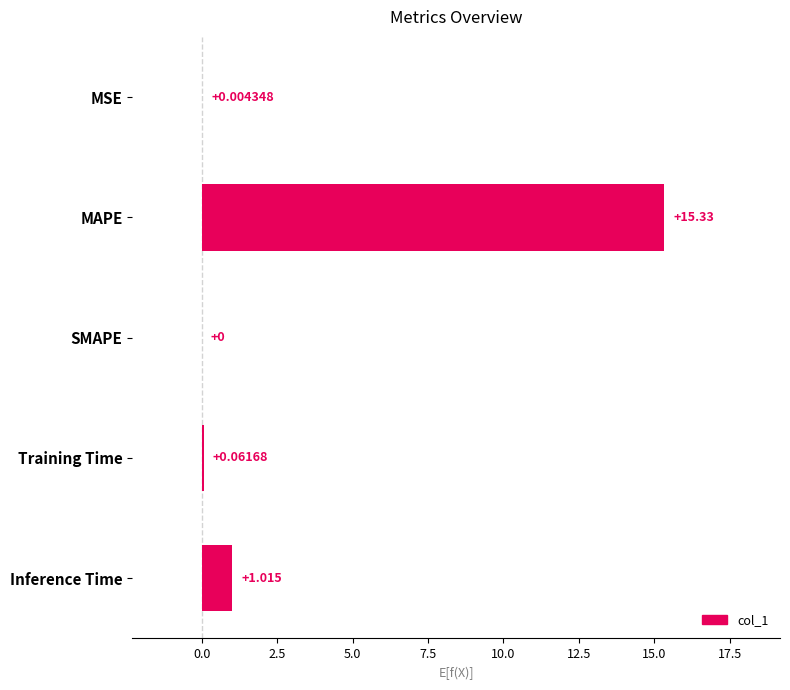

At which label is the value closest to 7?

Inference Time